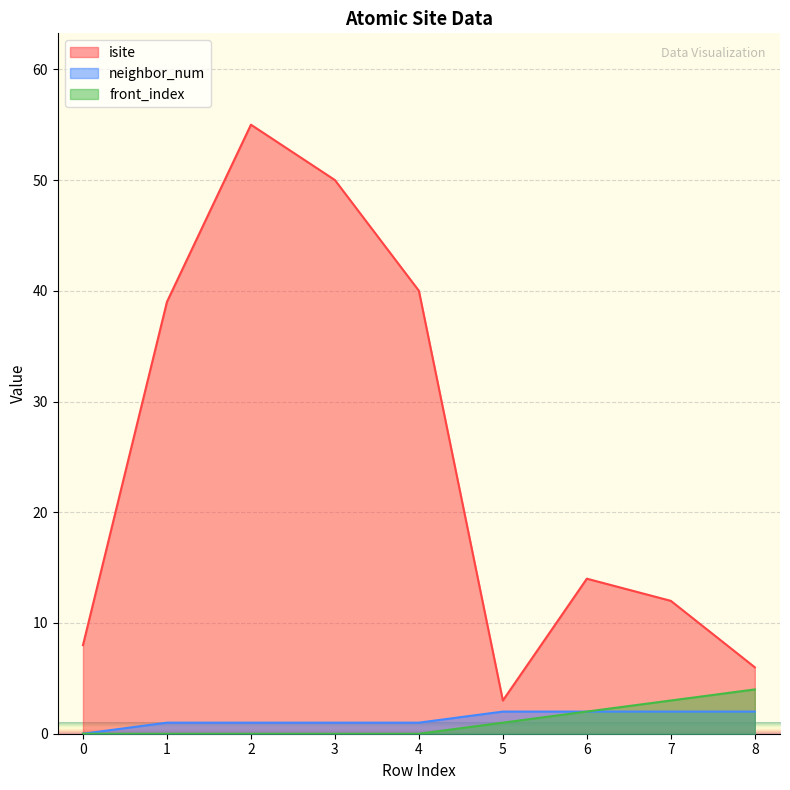

True or false: neighbor_num and front_index cross at least once.

False